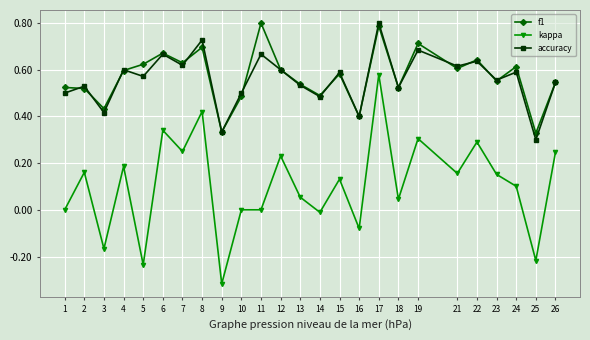

The accuracy series shows 0.4 at 16. True or false?

True